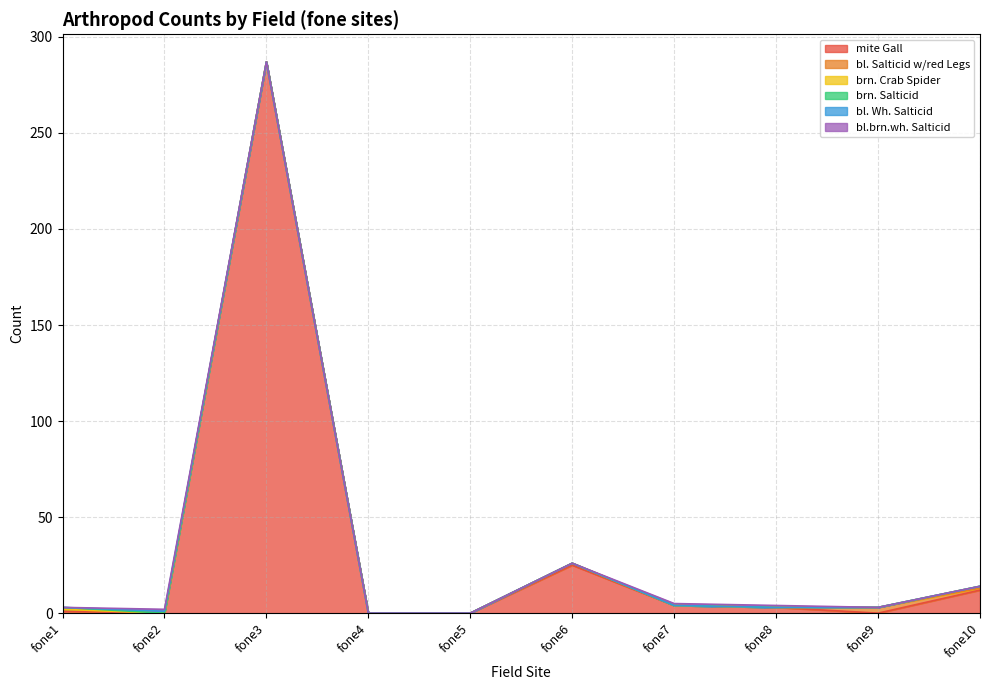

How many positive values does the brn. Salticid series have?

1